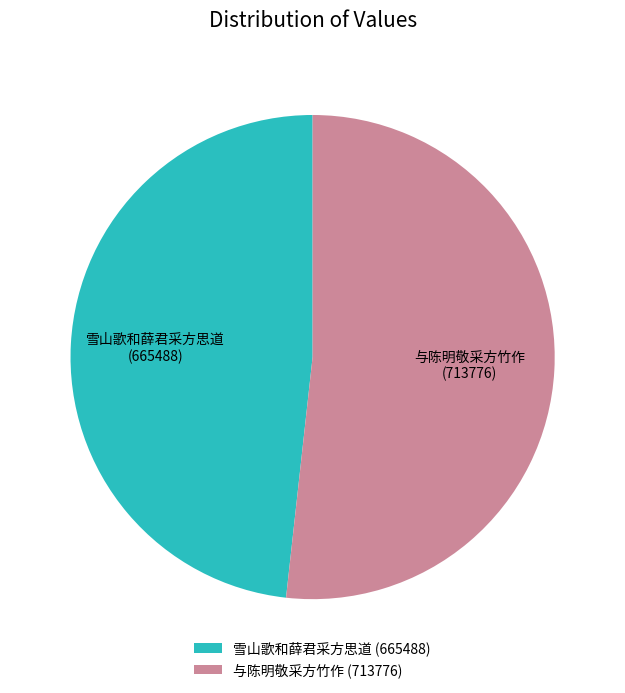

Is it true that 雪山歌和薛君采方思道 is 48% of the pie?

True